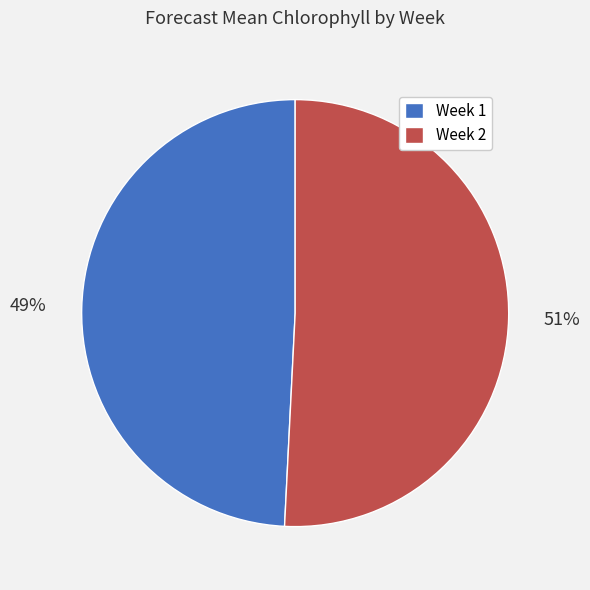

Between Week 2 and Week 1, which is larger?

Week 2